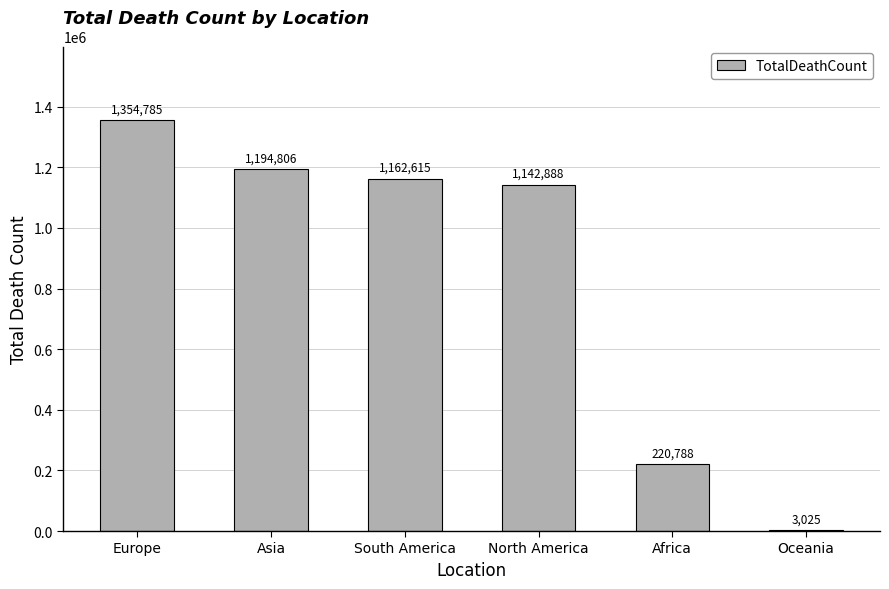

Reading left to right, what are all the values shown in this chart?

Europe=1354785	Asia=1194806	South America=1162615	North America=1142888	Africa=220788	Oceania=3025